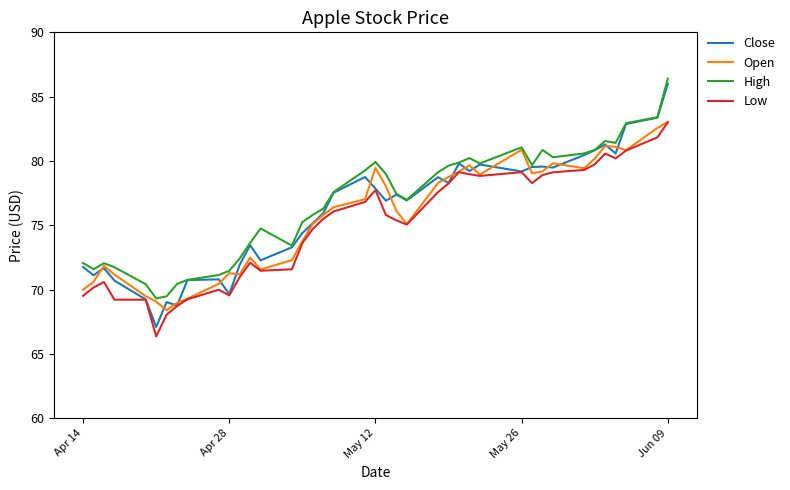

Which series has the widest spread of values?

Close